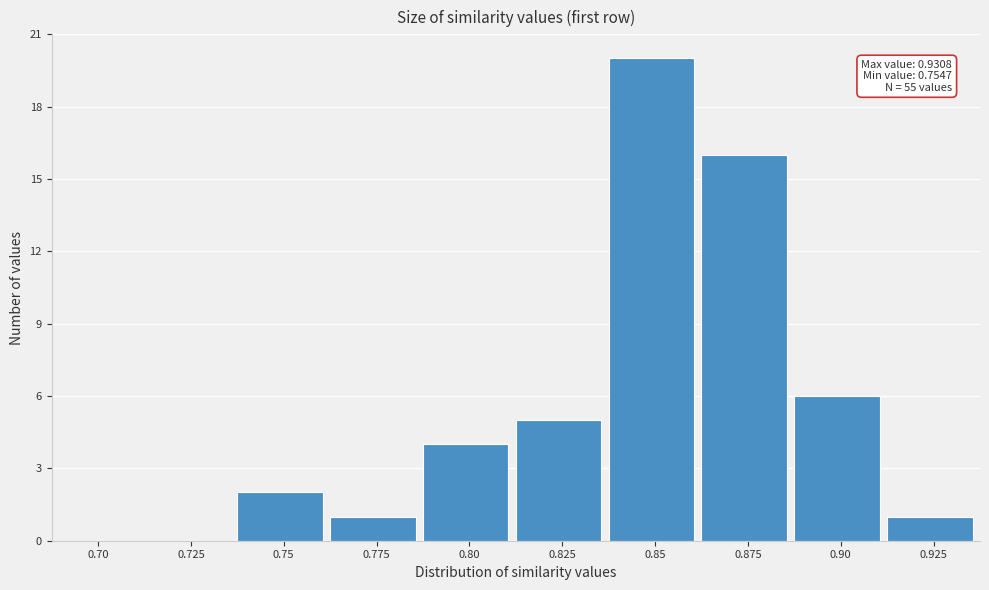

Reading left to right, extract all data points from this chart.

0.70=0	0.725=0	0.75=2	0.775=1	0.80=4	0.825=5	0.85=20	0.875=16	0.90=6	0.925=1